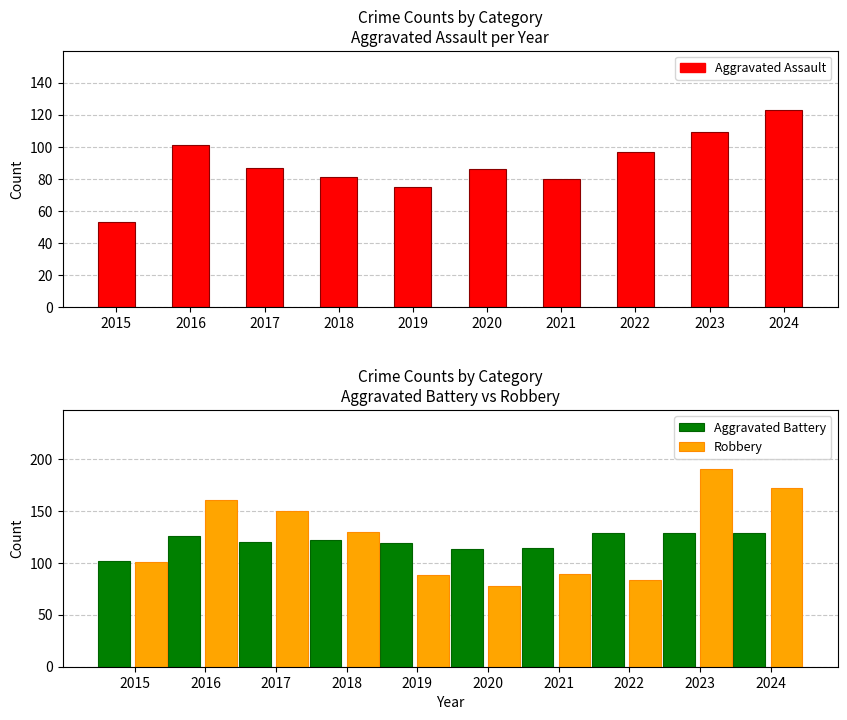

Between 2017 and 2018, which series saw the biggest shift?

Robbery